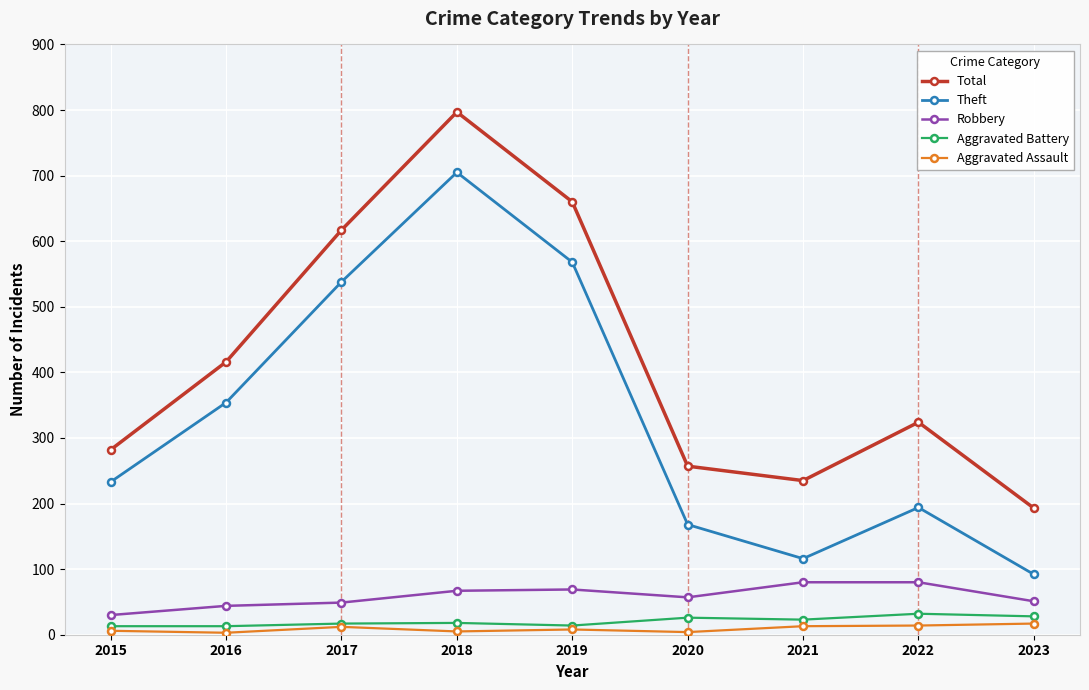

Is the value of Robbery at 2017 greater than the value of Total at 2022?

No